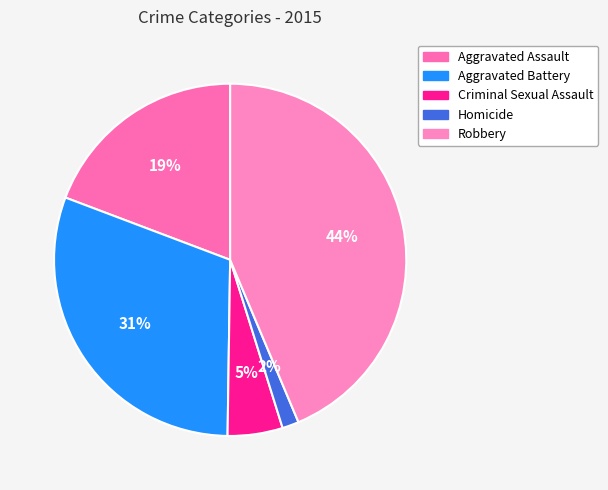

To the nearest percent, what is the difference between the largest and smallest slice percentages?

42%